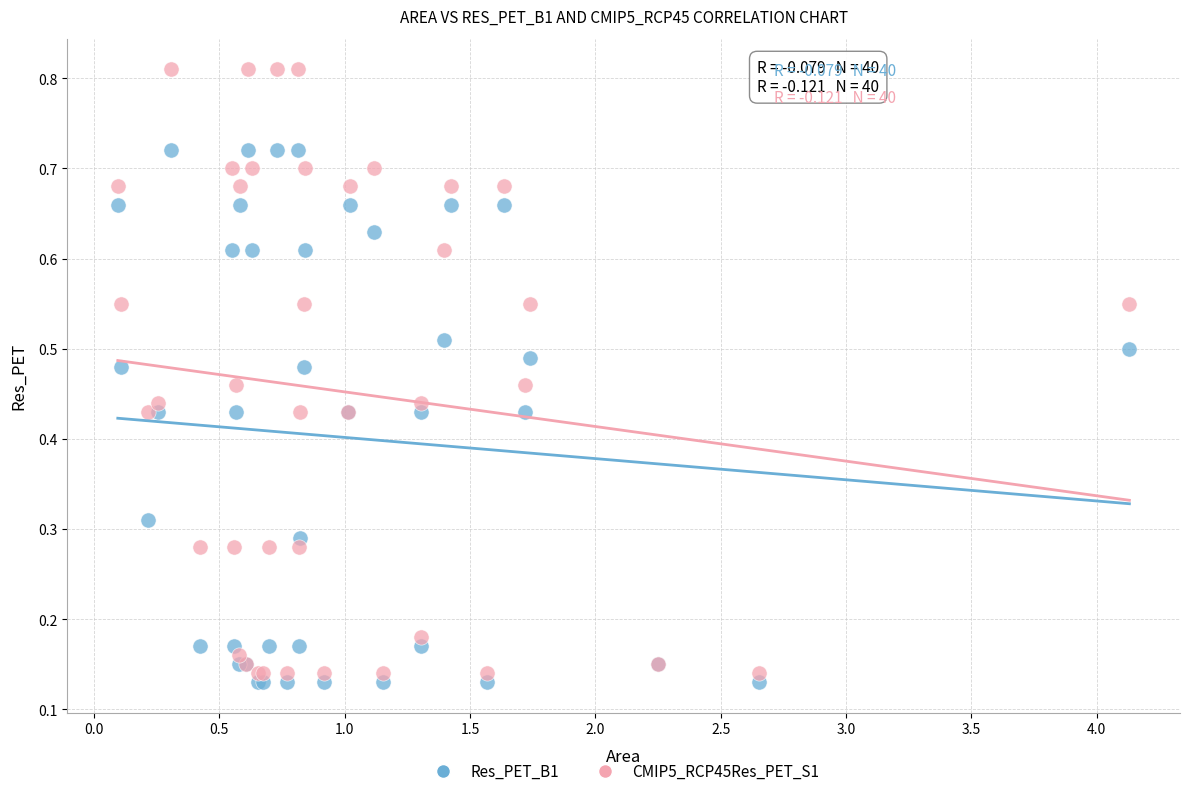

Which series reaches the maximum Y coordinate?

CMIP5_RCP45Res_PET_S1